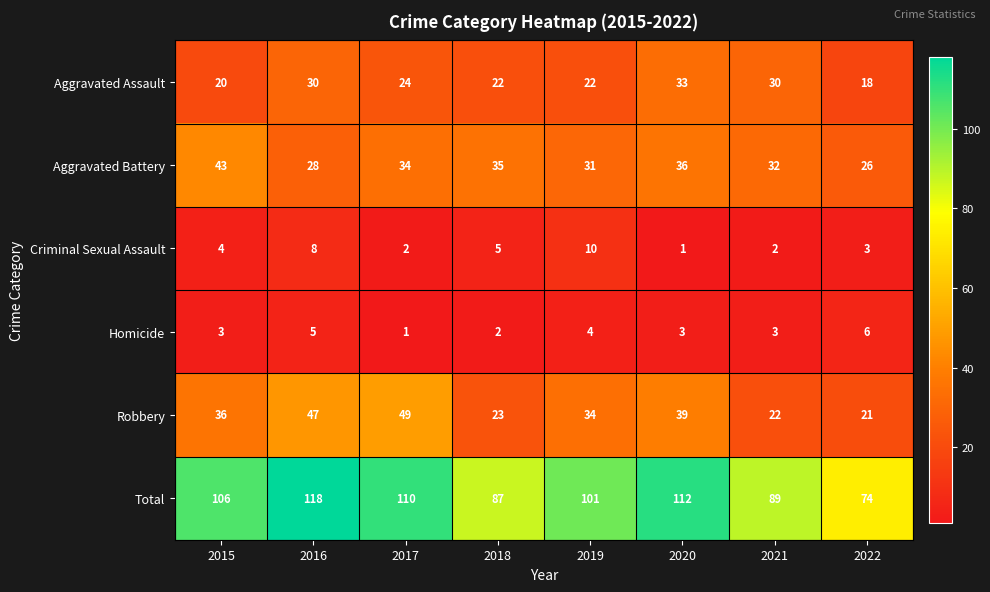

Between 2018 and 2021, which series saw the biggest shift?

Aggravated Assault